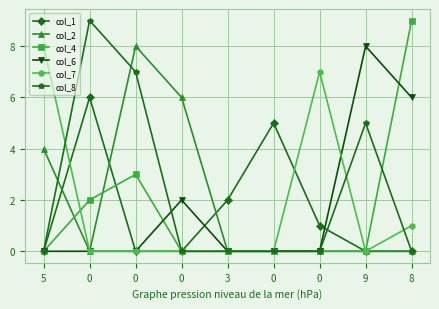

Reading left to right, extract all data points from this chart.

col_1: 0	6	0	0	2	5	1	0	0
col_2: 4	0	8	6	0	0	0	0	0
col_4: 0	2	3	0	0	0	0	0	9
col_6: 0	0	0	2	0	0	0	8	6
col_7: 8	0	0	0	0	0	7	0	1
col_8: 0	9	7	0	0	0	0	5	0